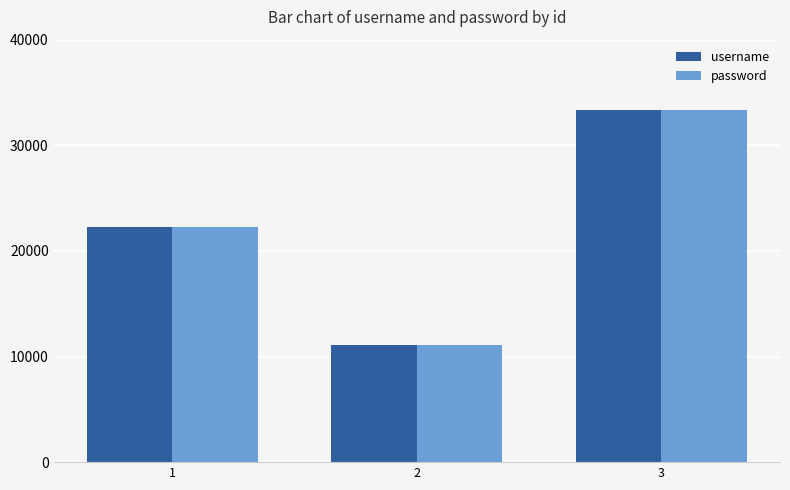

Reading right to left, transcribe all the data shown in this chart.

username: 33333	11111	22222
password: 33333	11111	22222